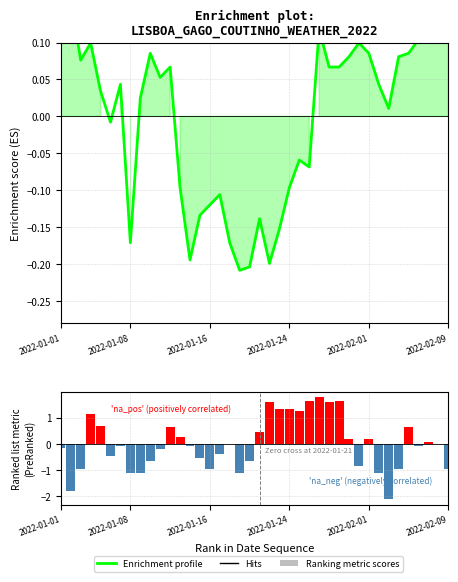

What is the difference between the maximum and minimum values in the Ranking metric scores series?

3.9